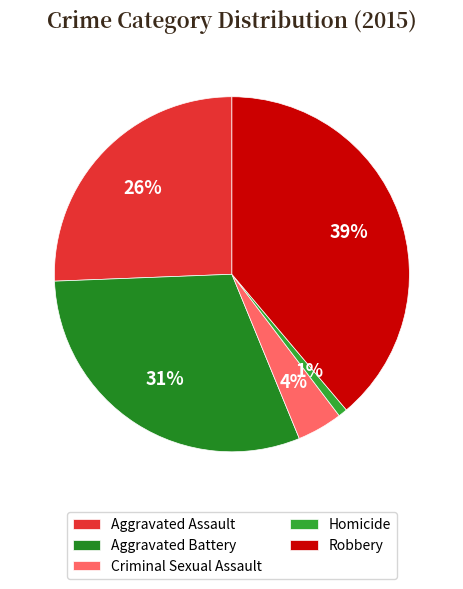

What percentage is the Homicide slice, to the nearest percent?

1%